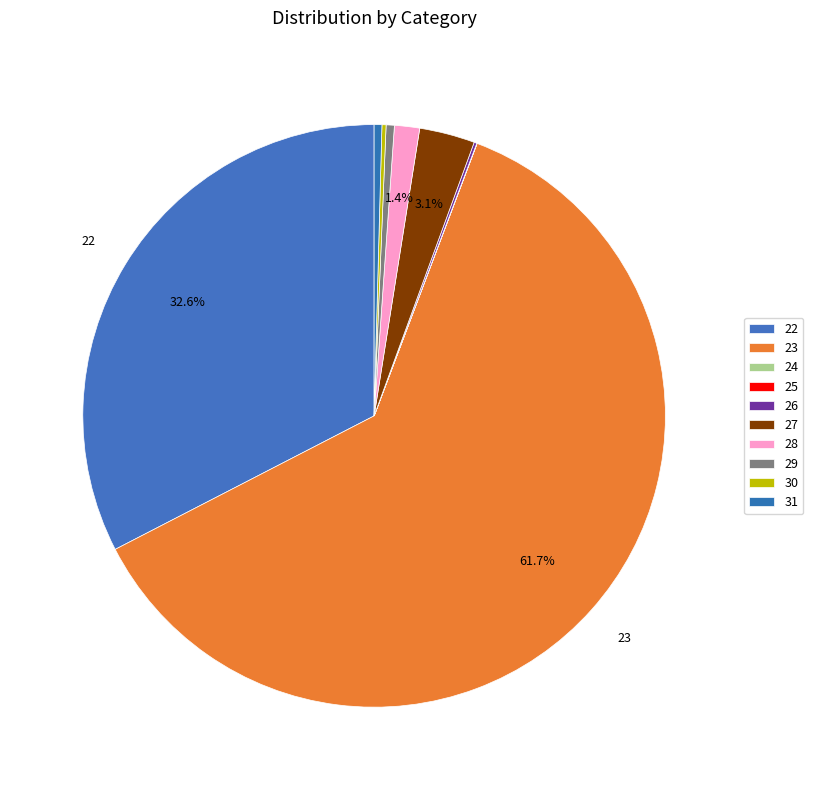

To the nearest percent, what portion does 28 represent?

1%